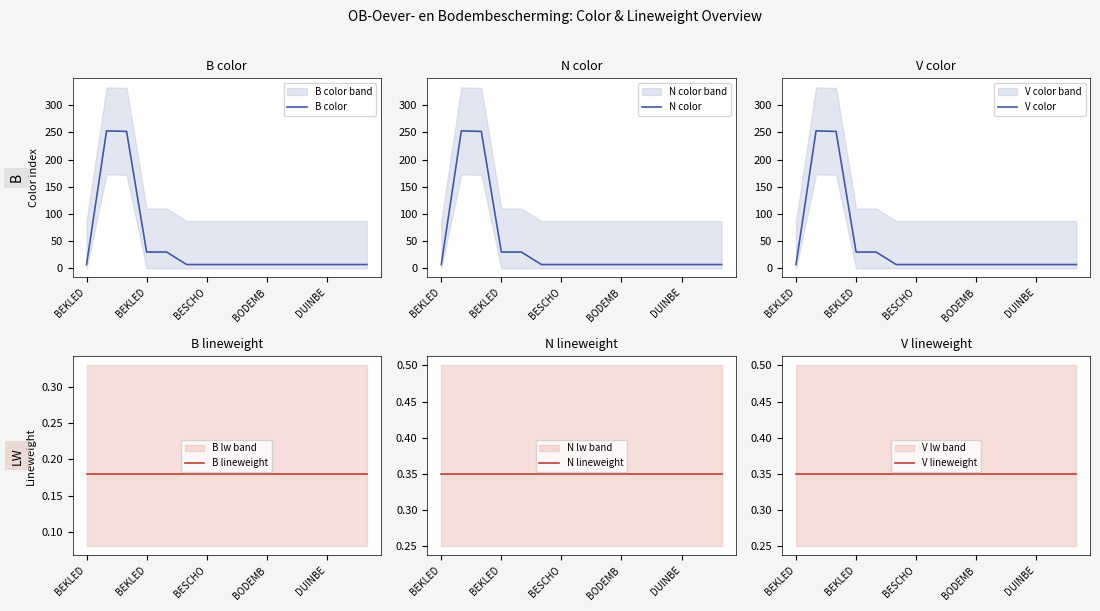

True or false: N color and V color cross at least once.

False